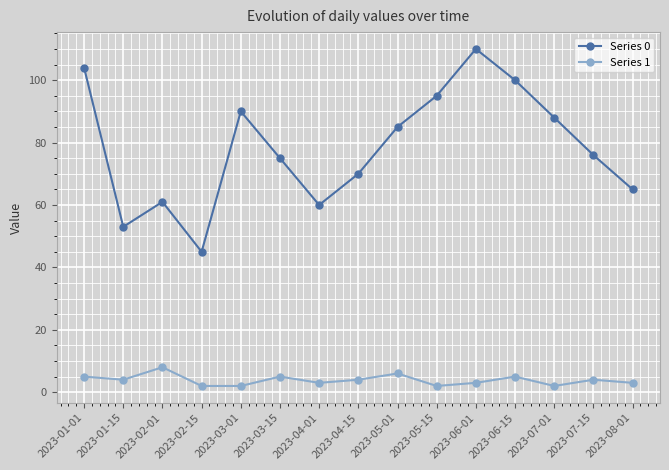

Rank the series at 2023-07-01 from lowest to highest value.

Series 1, Series 0